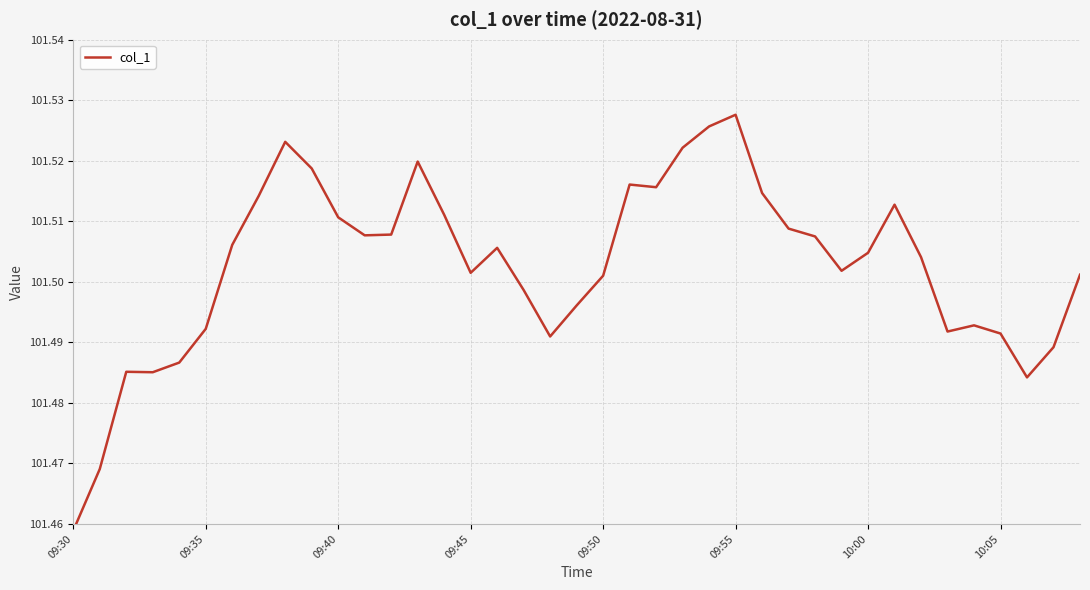

What position from the left is 10:00?

7